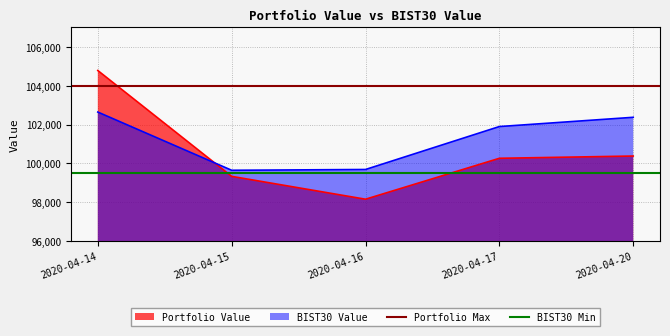

The value of Portfolio Value at 2020-04-20 is 100382.0. True or false?

True